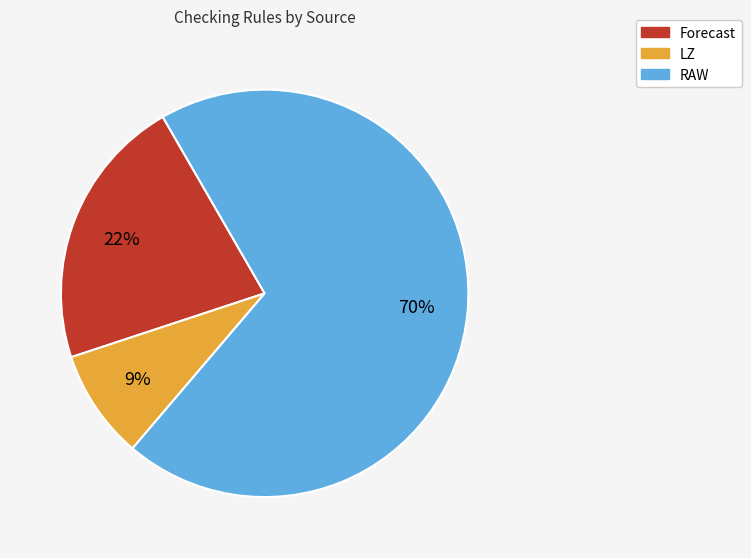

The Forecast slice represents 22% of the pie. True or false?

True